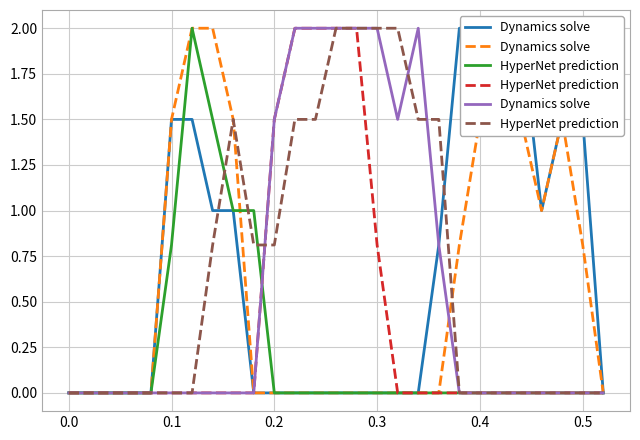

Where is the first local maximum for HyperNet prediction?

8